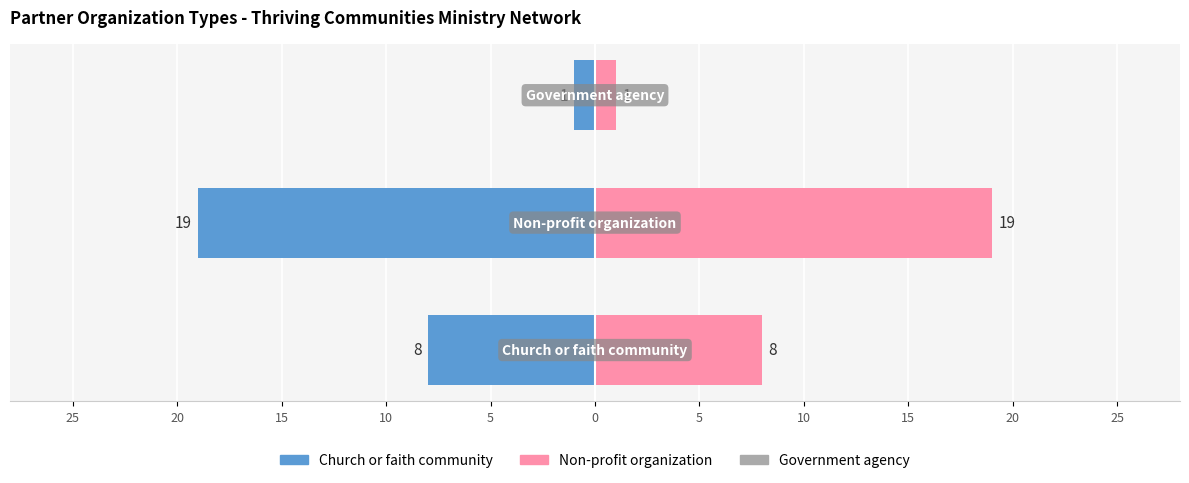

Are the bars horizontal?

Yes